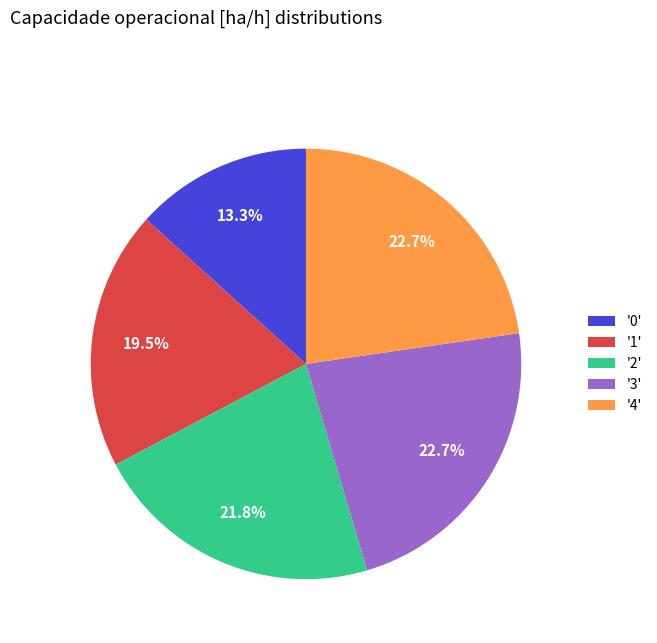

Is '4' the majority of the pie?

No